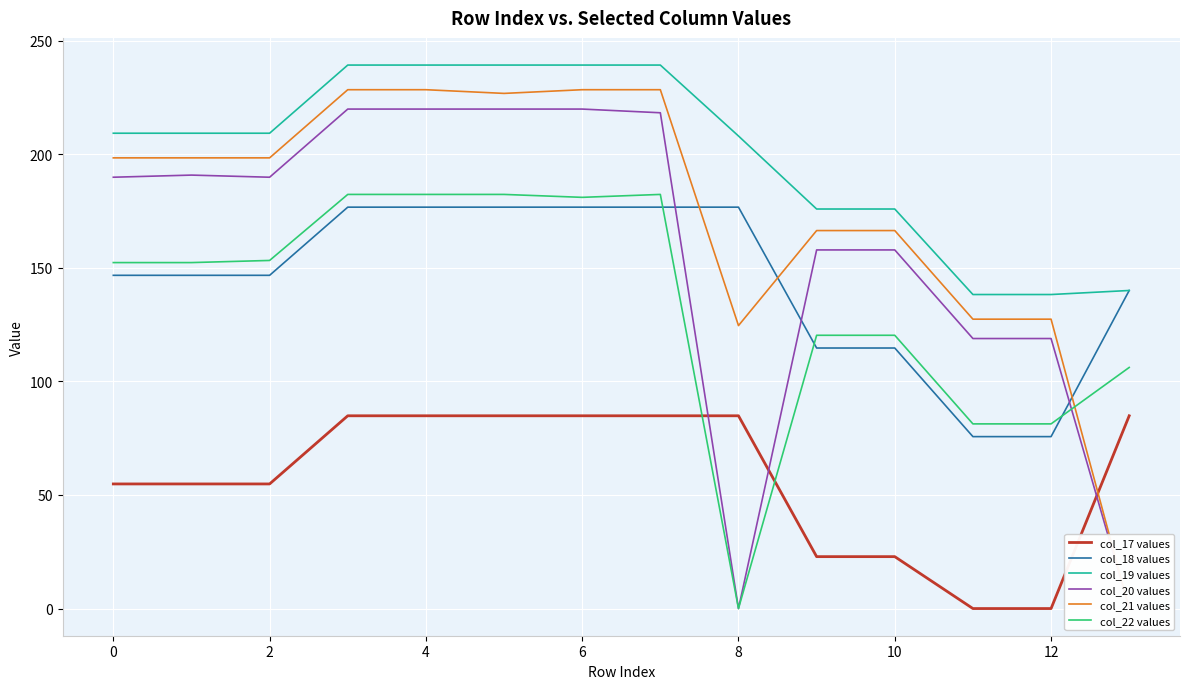

How many intersections are there between col_20 values and col_18 values?

3